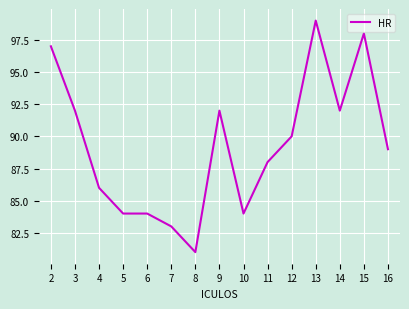

Count the number of data series in this chart.

1